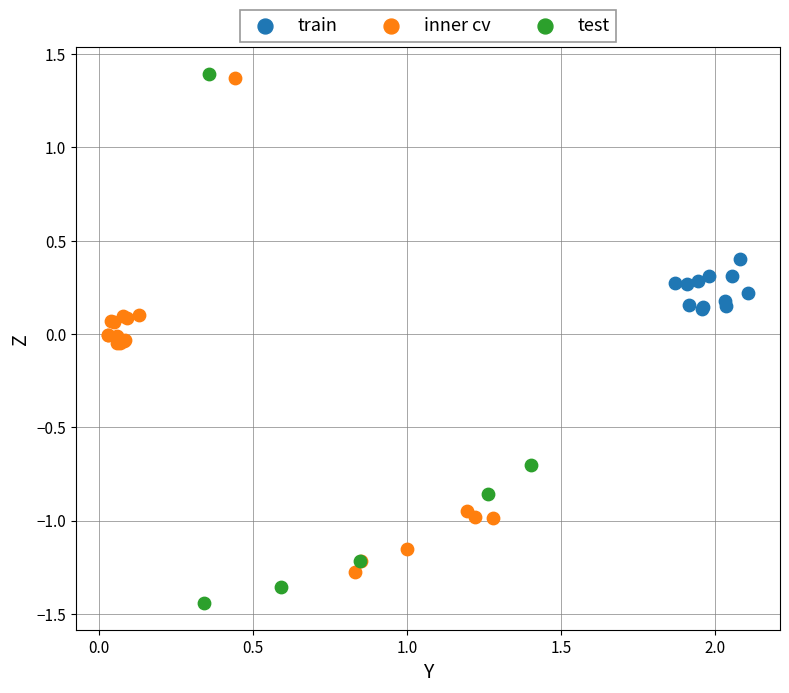

What are all the series names shown in the legend?

train, inner cv, test